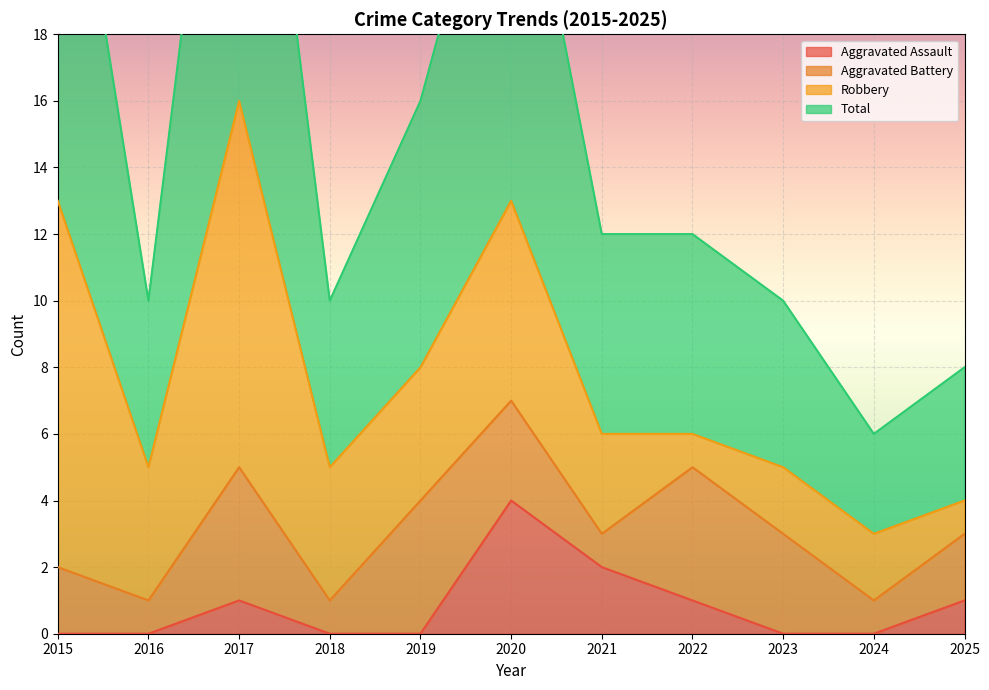

The value of Aggravated Assault at 2017 is 2. True or false?

False